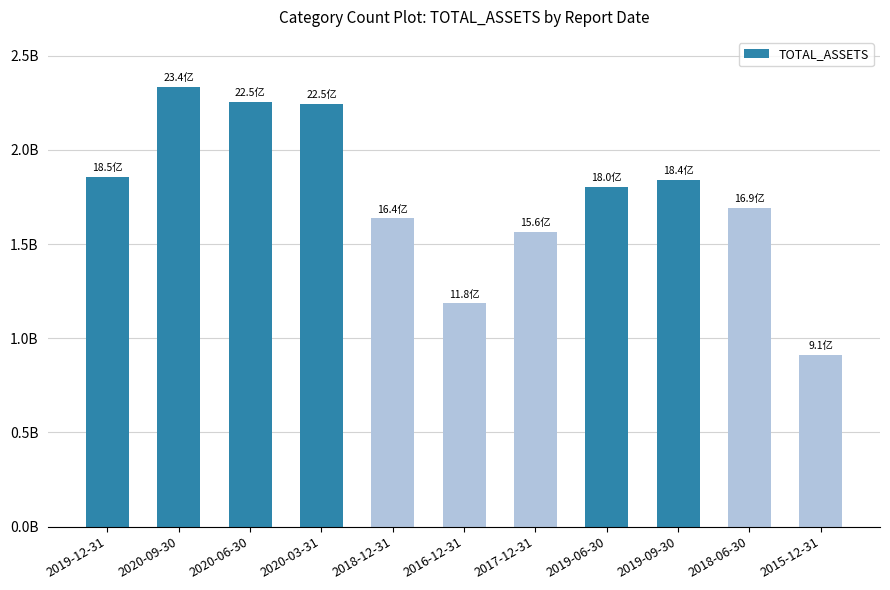

Reading right to left, list all the values displayed in this chart.

912990847.5	1693627153.6	1842567437.1	1803353058.7	1563391721.8	1184913206.1	1636647509.0	2245745220.7	2254627040.6	2335788076.4	1854943377.8